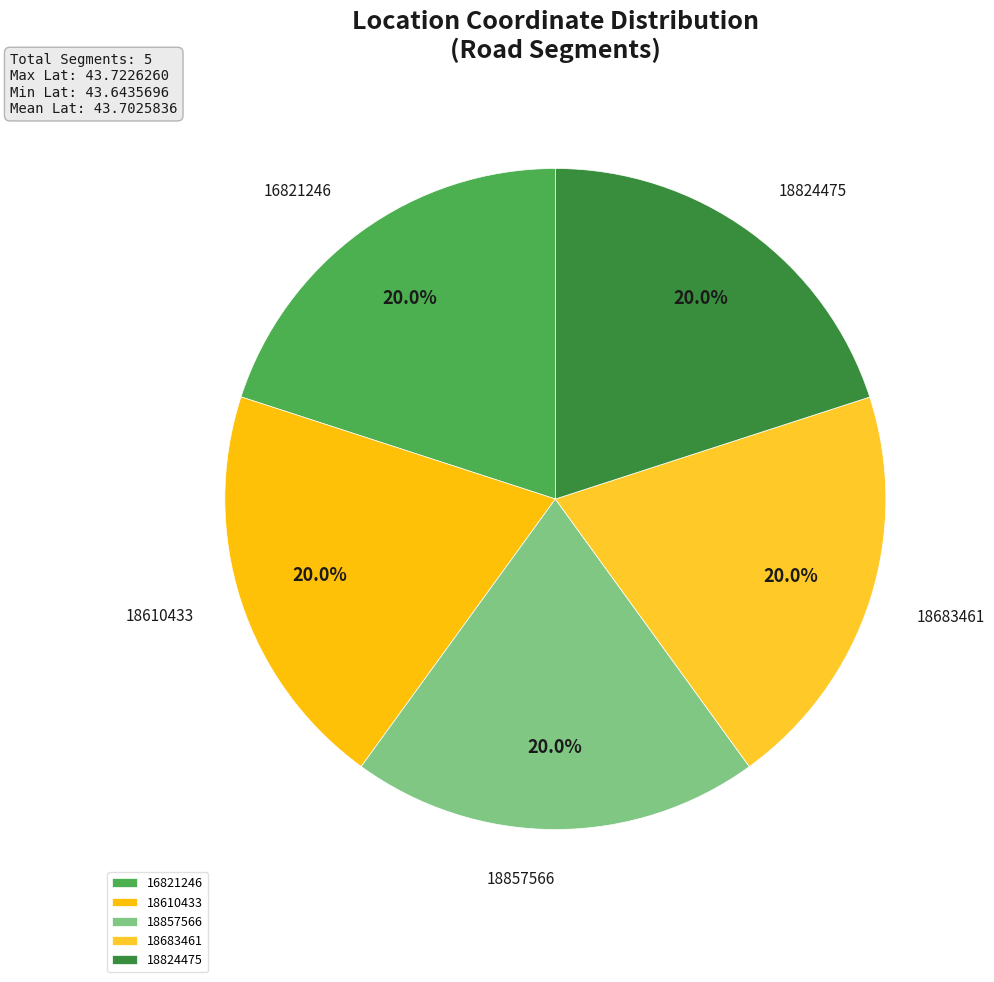

Is it true that 18683461 is 35% of the pie?

False